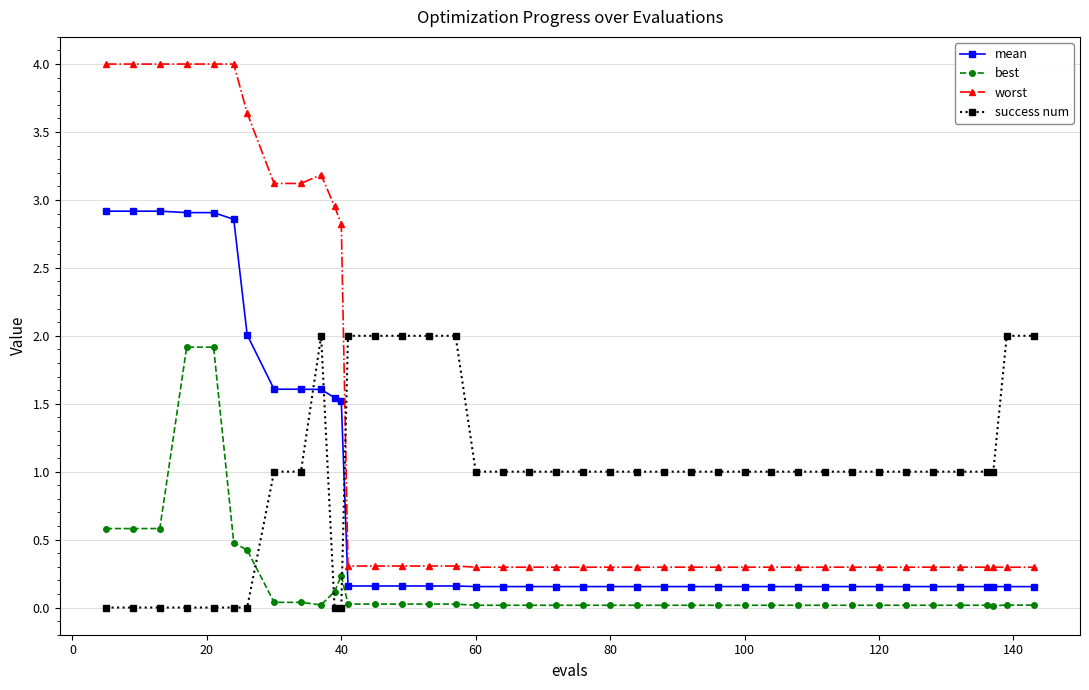

At how many categories does at least one series exceed 3?

10